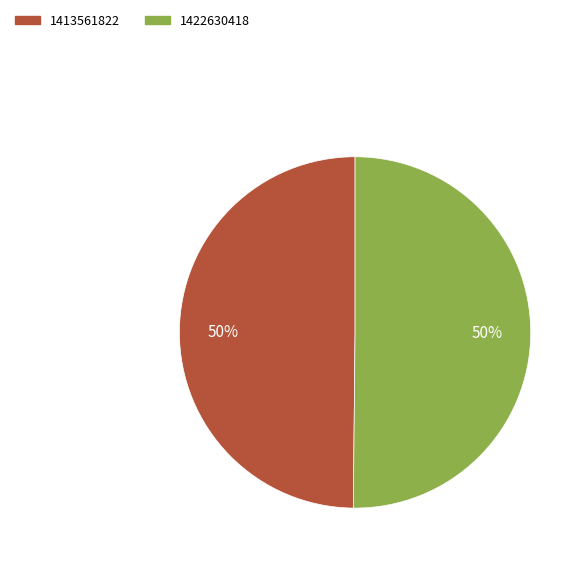

Combined, do 1422630418 and 1413561822 account for over 50%?

Yes